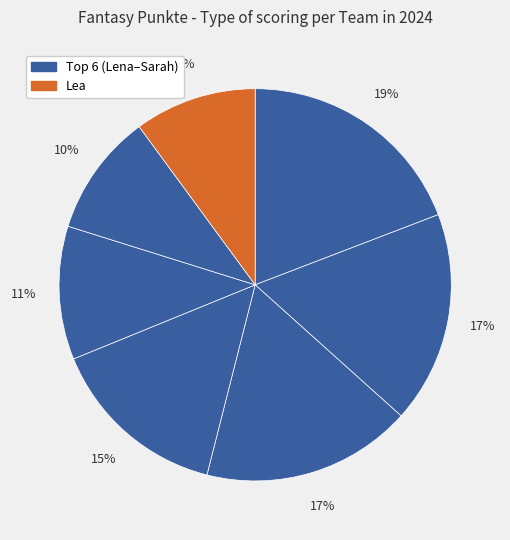

How many slices are in this pie chart?

7